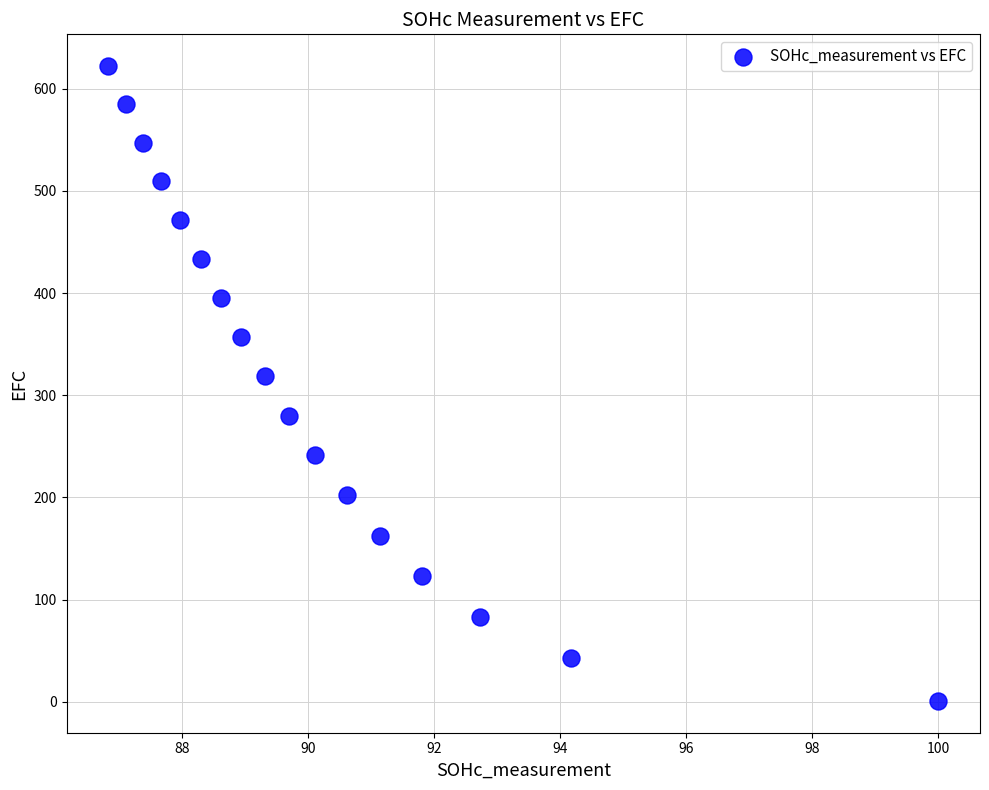

What is the range of X values (max minus min)?

13.2